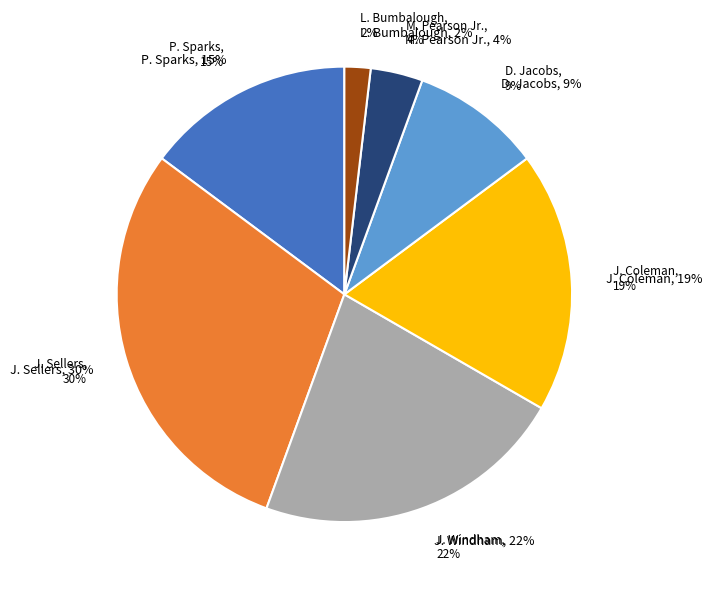

Is D. Jacobs the majority of the pie?

No